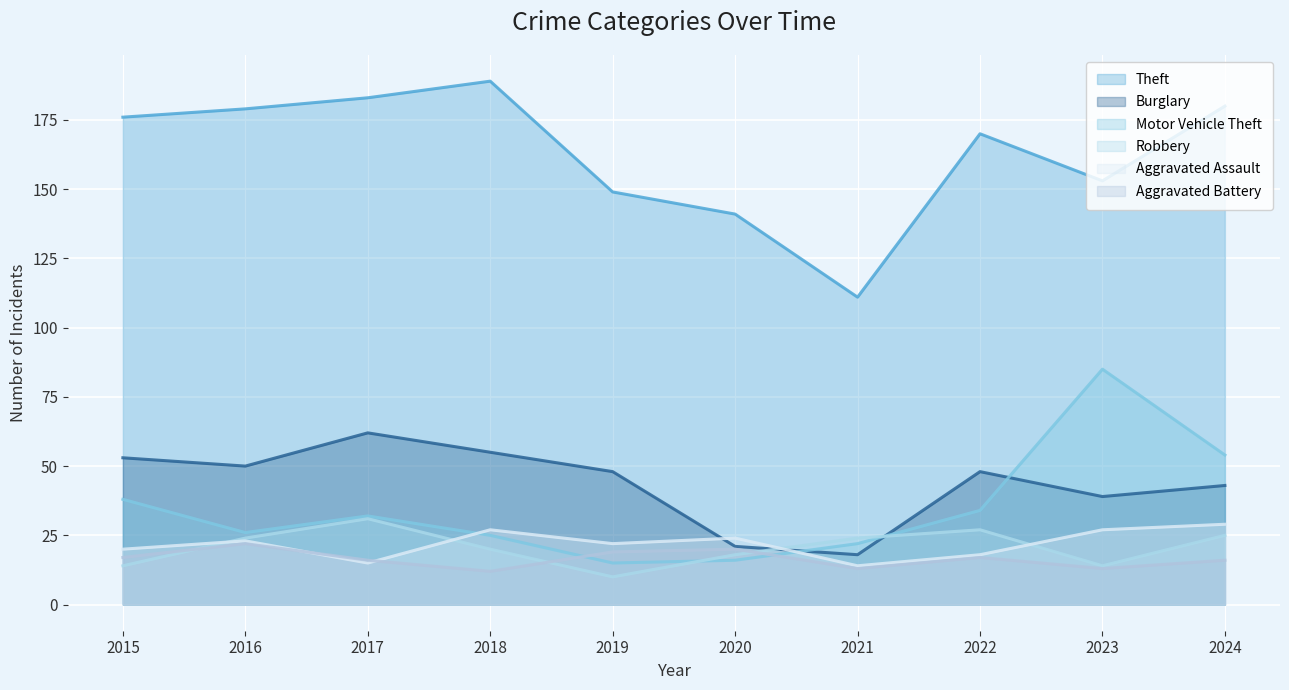

Where is the first local minimum for Motor Vehicle Theft?

2016